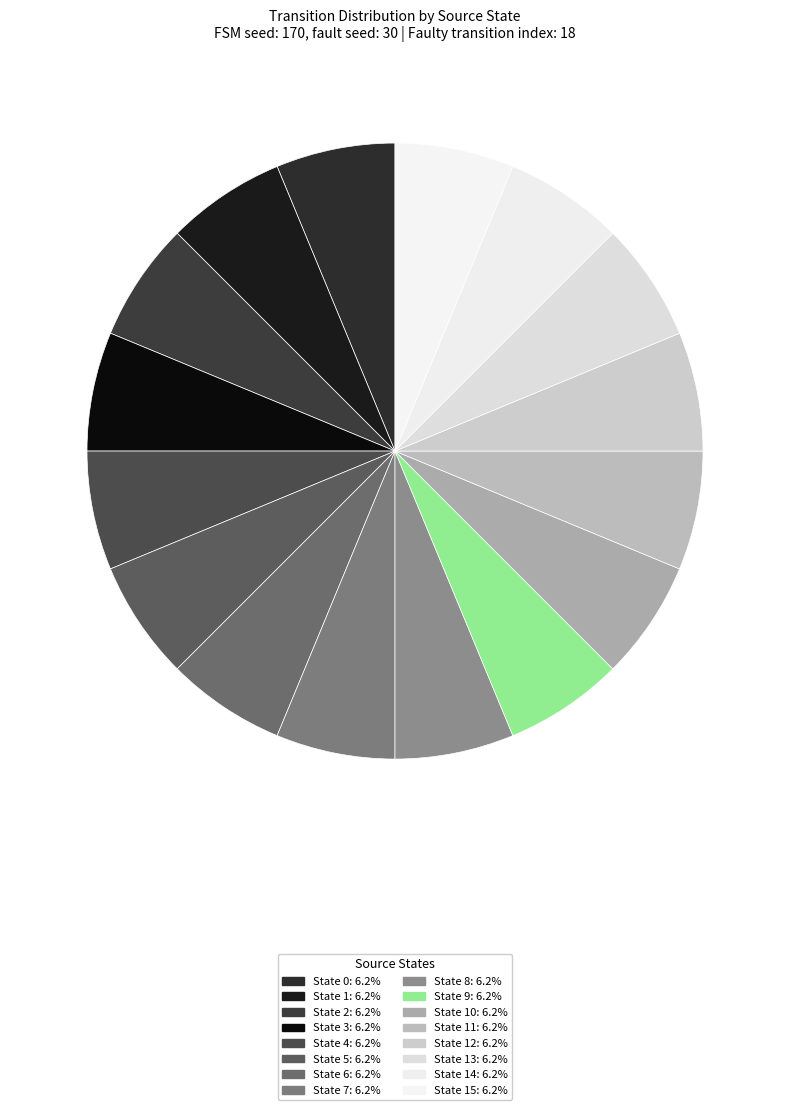

How many slices are in this pie chart?

16